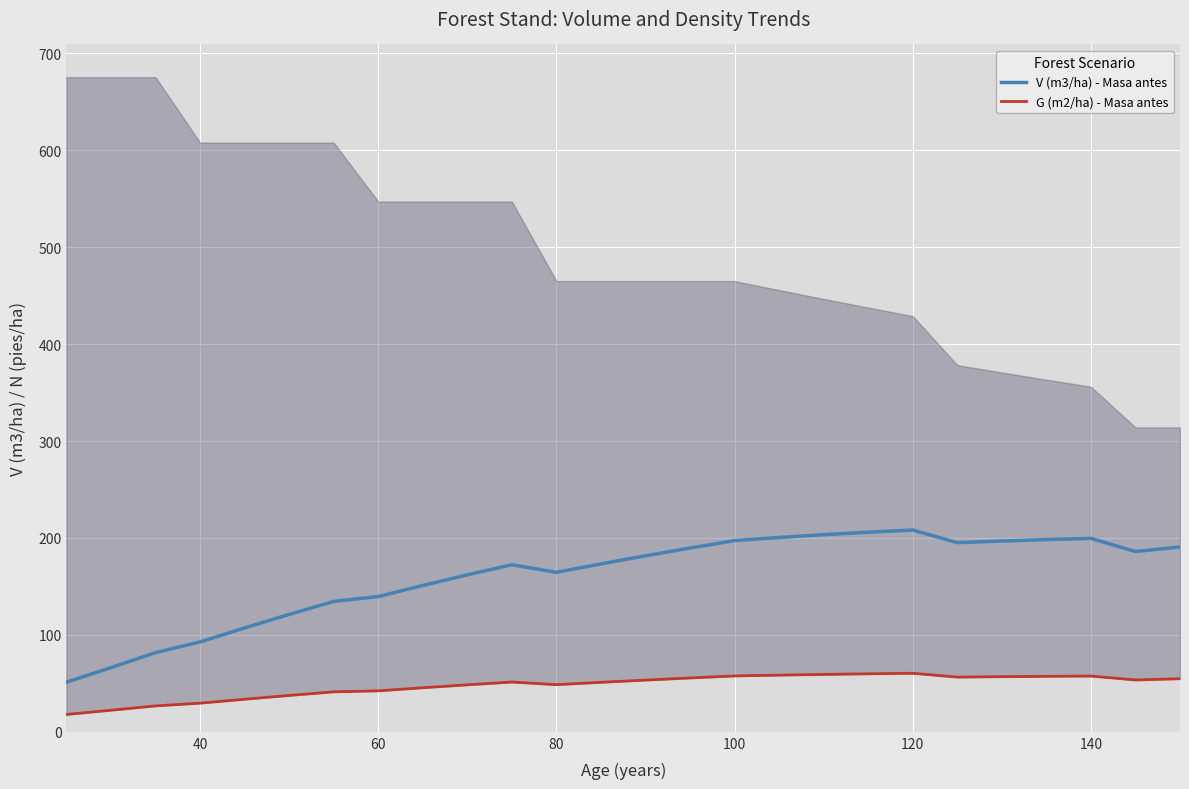

What is the lowest value of the G (m2/ha) - Masa antes series?

17.9